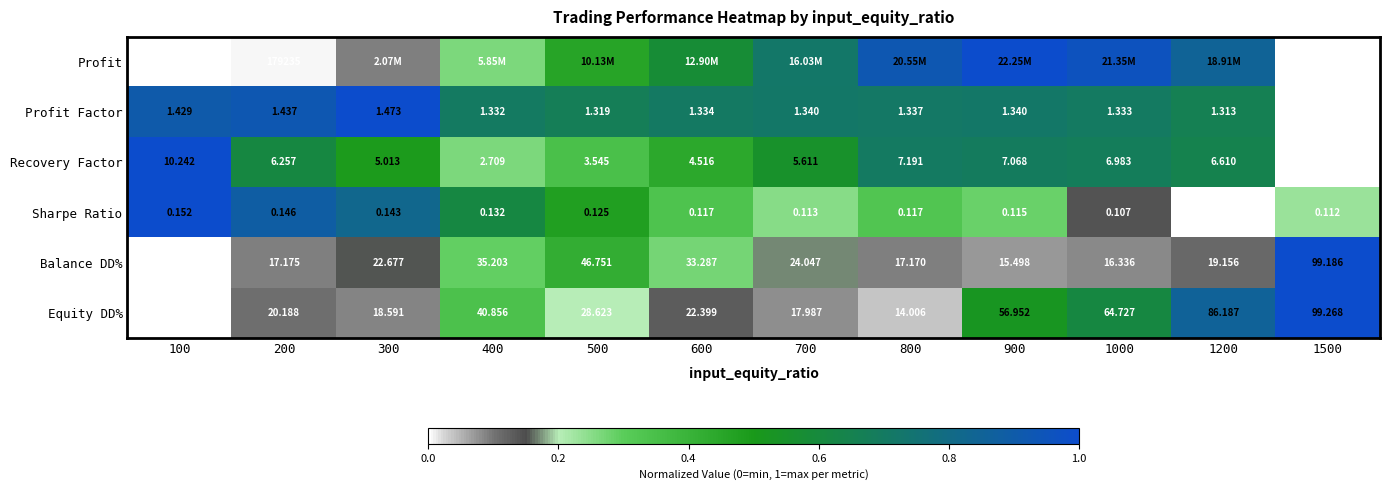

Is the value of Profit at 200 greater than the value of Recovery Factor at 400?

Yes